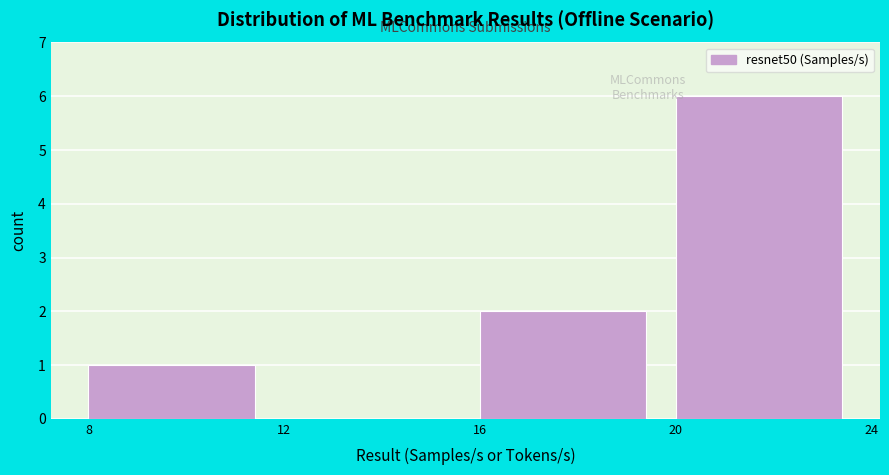

Which range on the x-axis has the tallest bar?

20 to 24